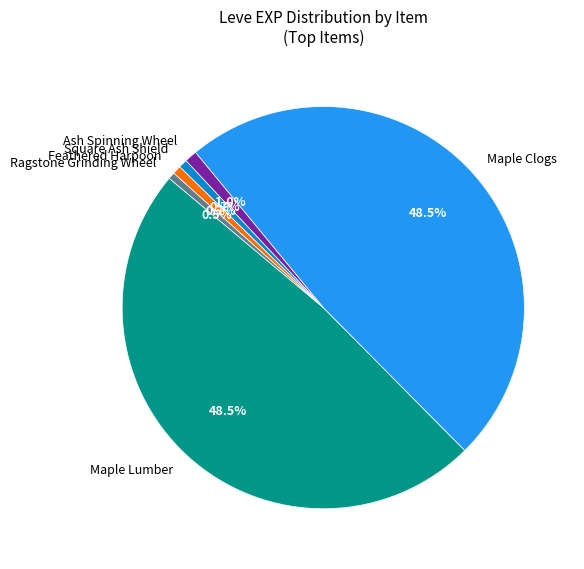

What percentage do Square Ash Shield and Feathered Harpoon together represent?

1.4%